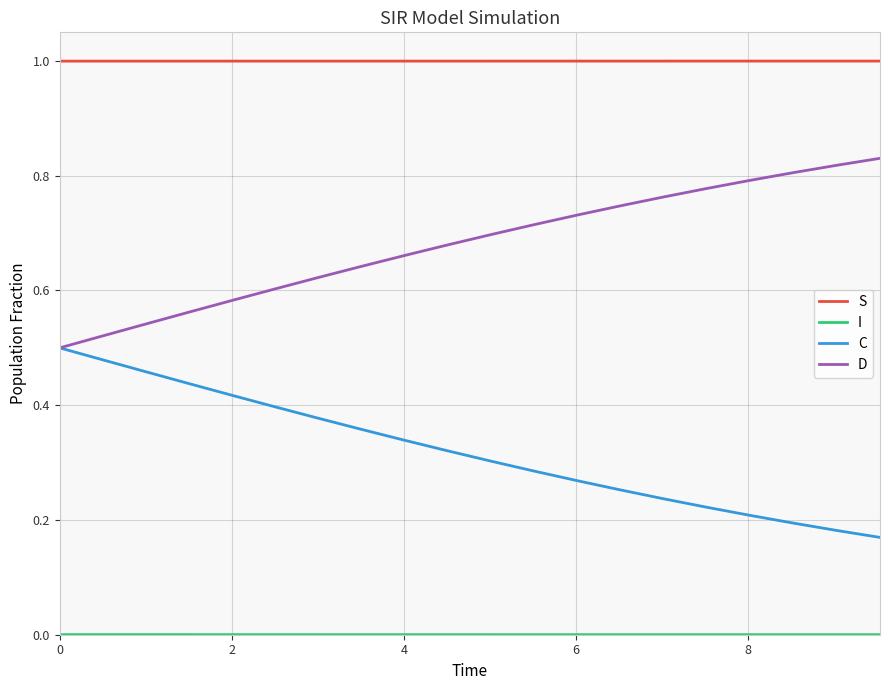

Which series has the largest total across all categories?

S